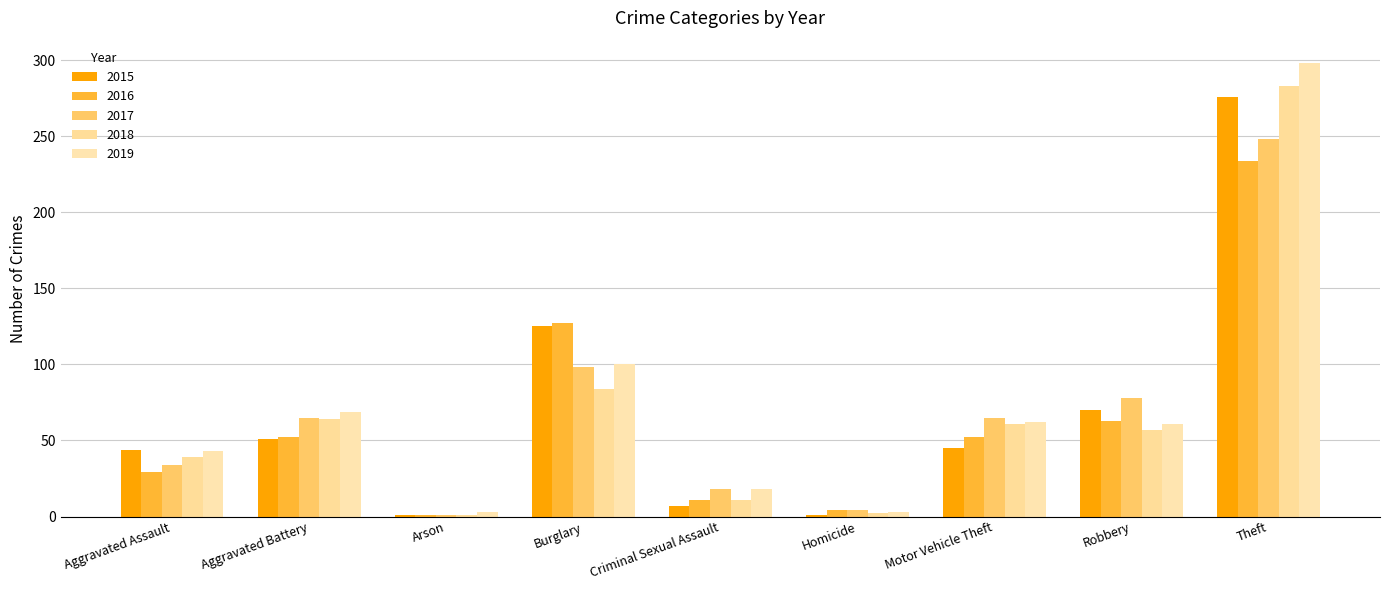

How many series are shown in this chart?

5